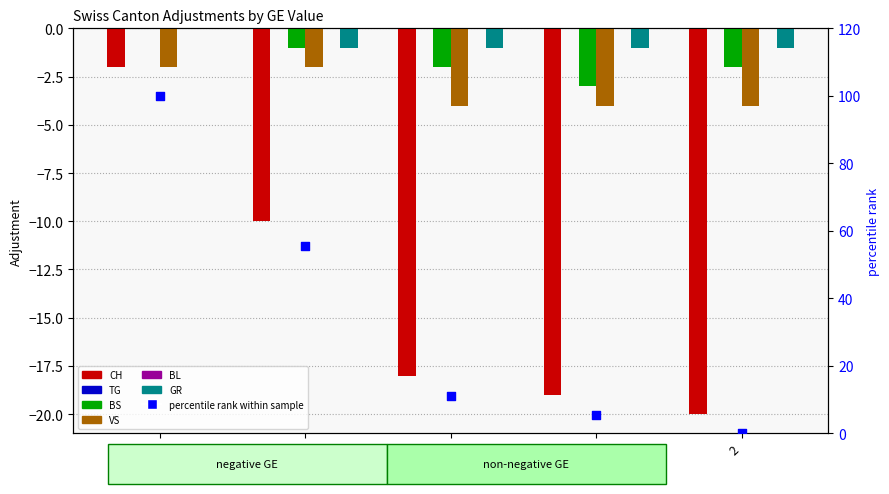

Is the value of BS at 1 greater than the value of CH at -1?

No